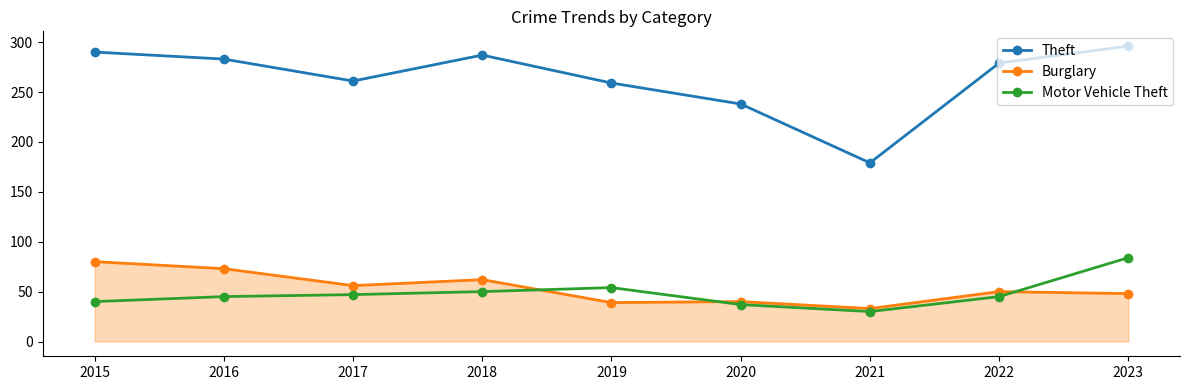

At which label does Motor Vehicle Theft reach its minimum?

2021